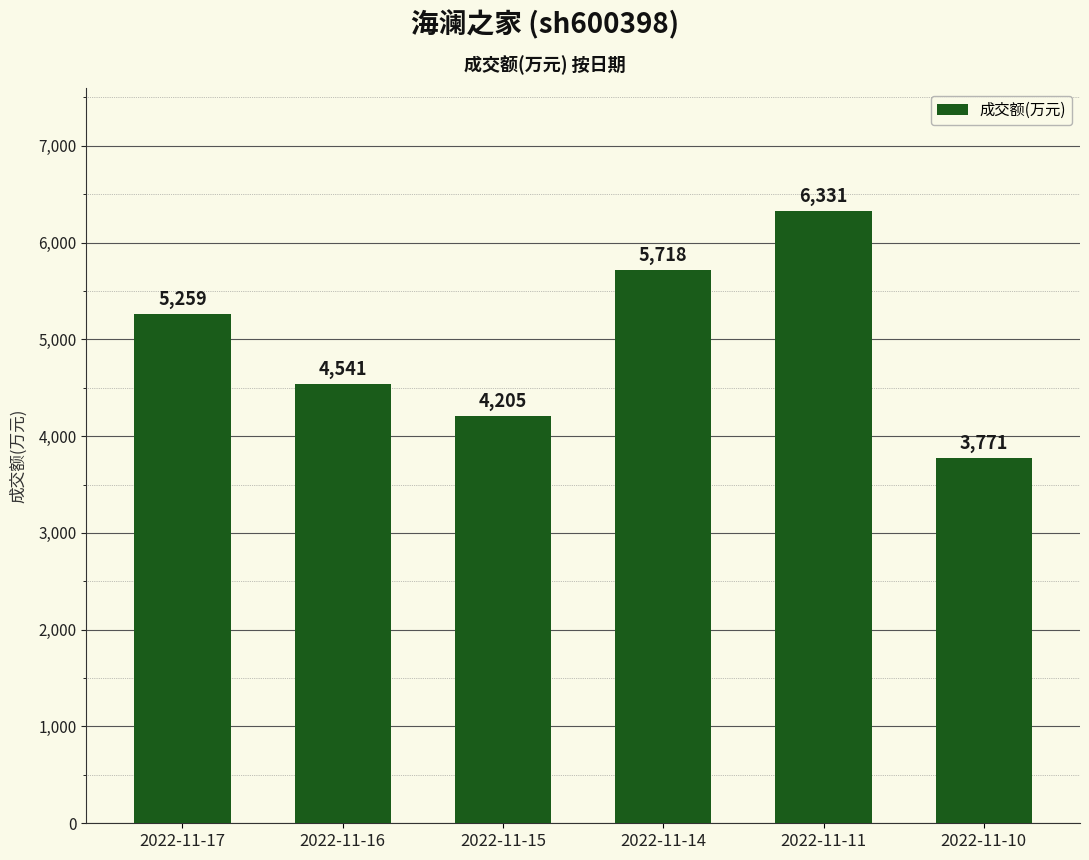

Reading left to right, list all the values displayed in this chart.

5259	4541	4205	5718	6331	3771